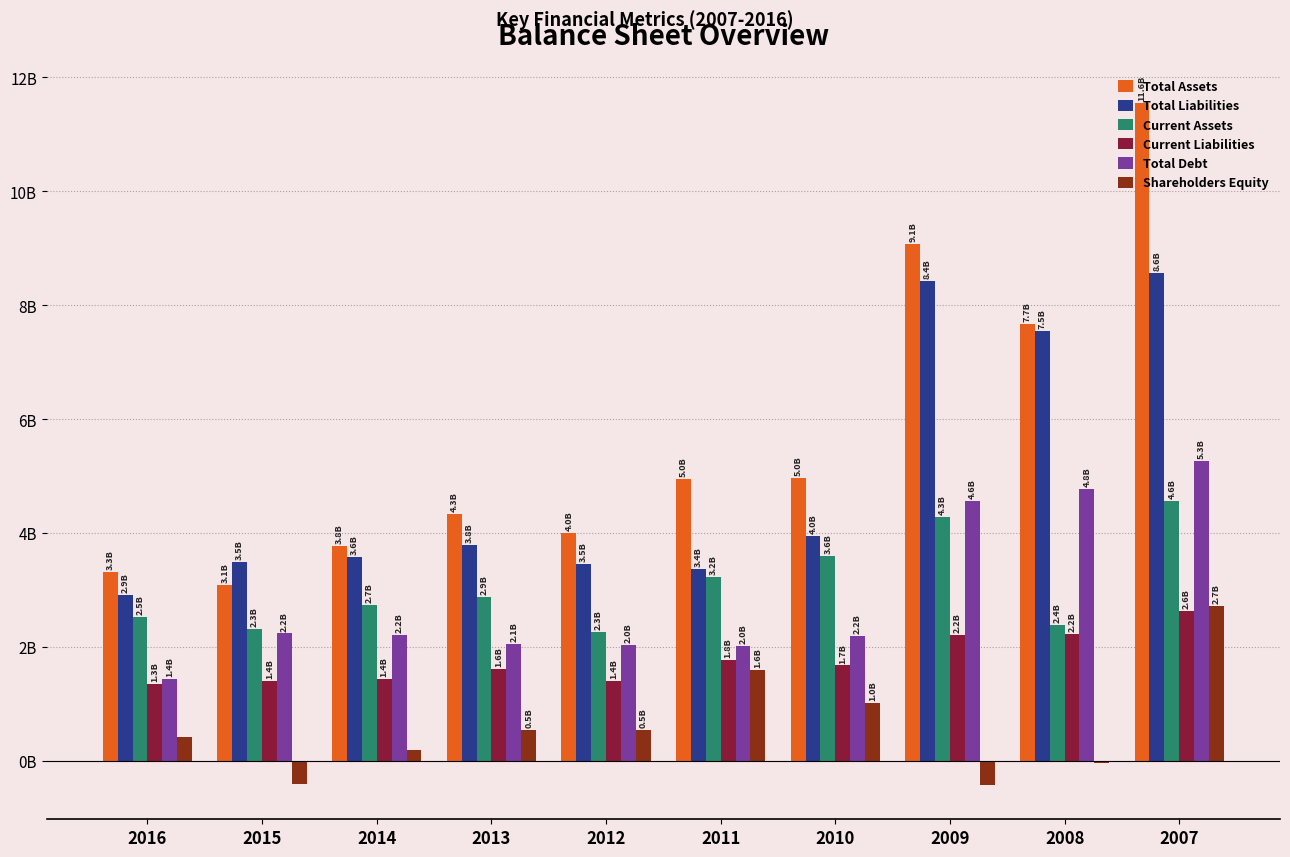

Are the bars grouped side by side (vs. stacked)?

Yes